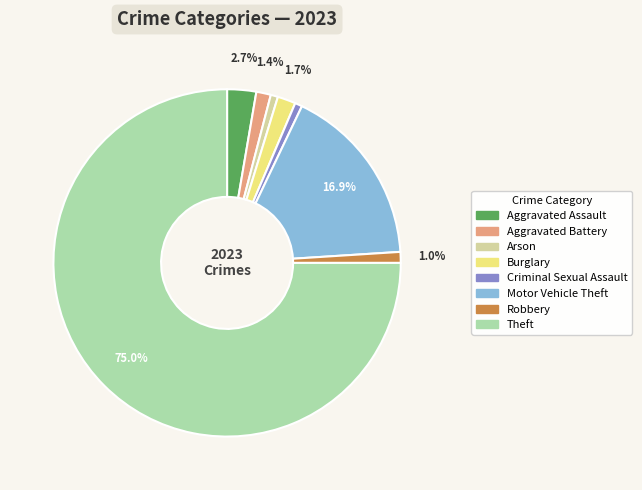

Which category has the biggest portion of the pie?

Theft